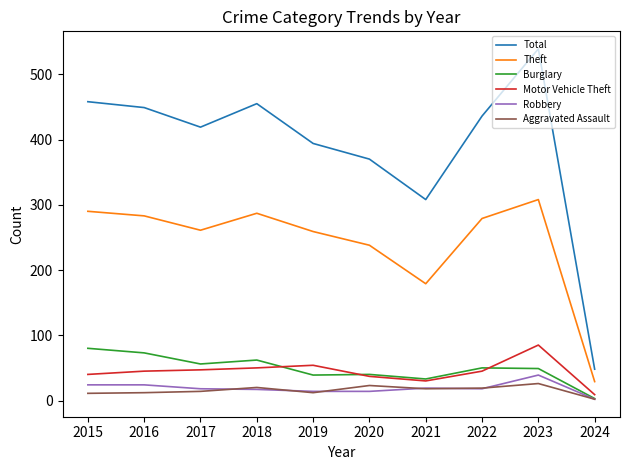

Which category has the lowest value across all series?

2024